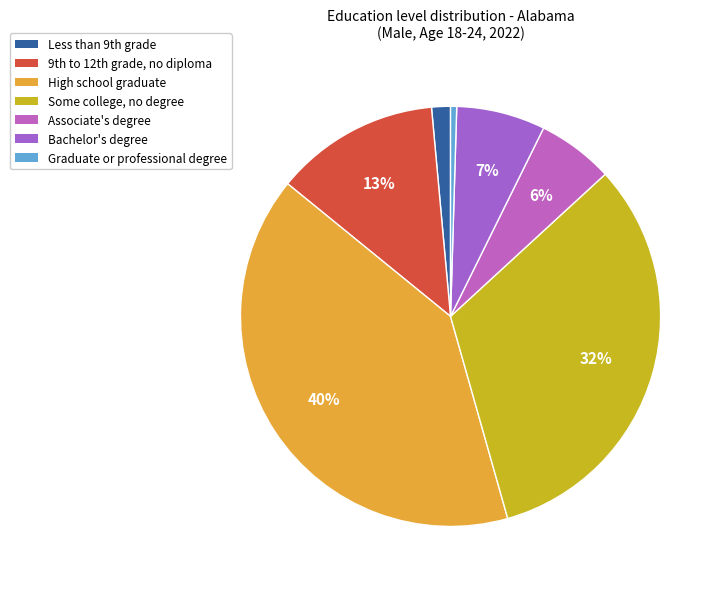

Is the sum of Graduate or professional degree and Some college, no degree greater than half?

No